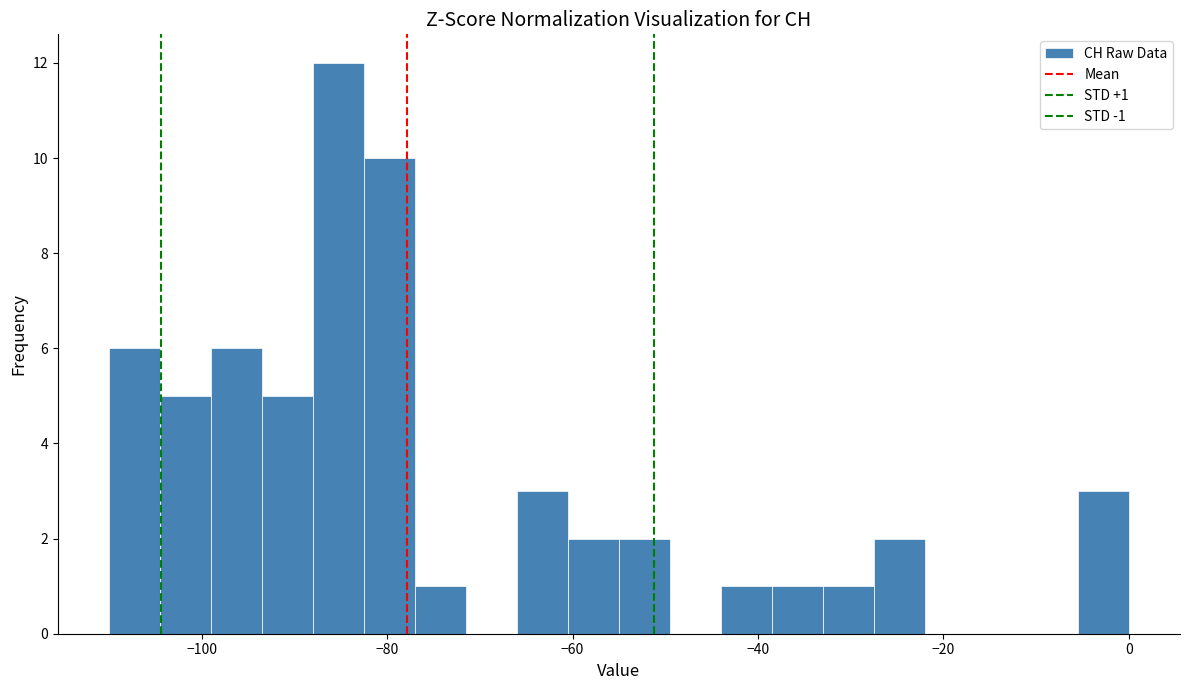

Read against the x-axis, roughly where is the centre of the tallest bar?

-86